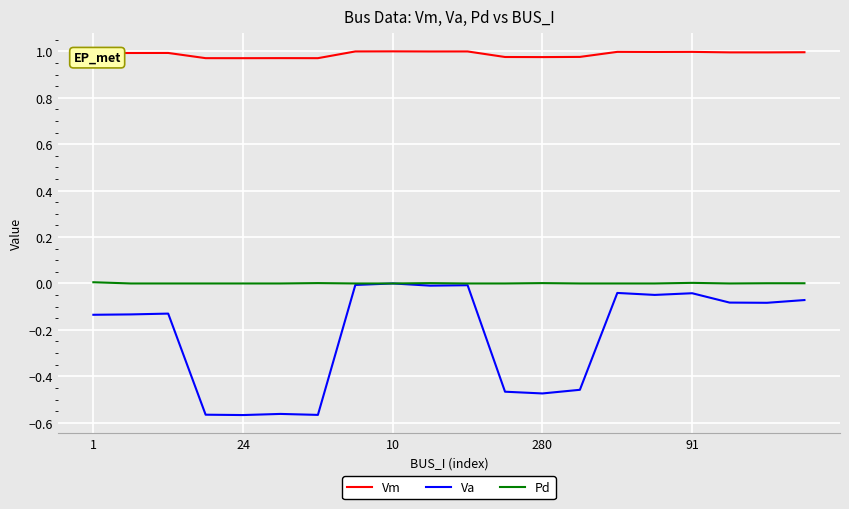

Which series has the widest spread of values?

Va